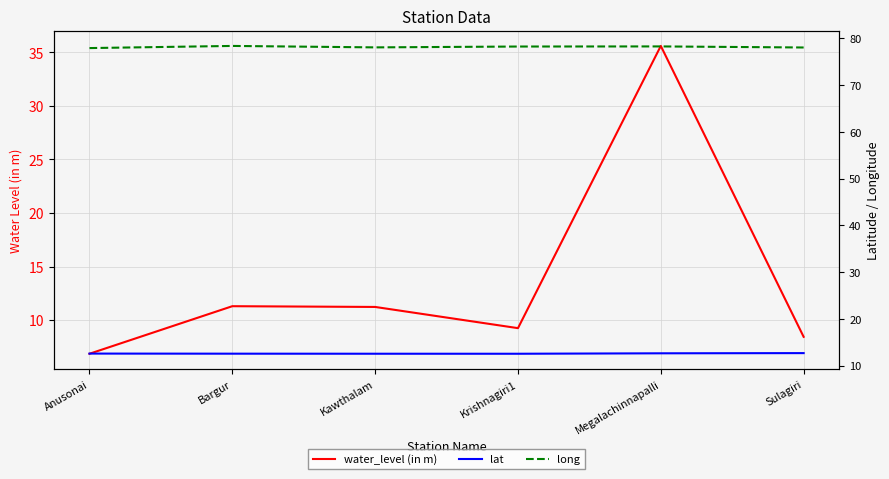

What is the average value of the long series?

78.1